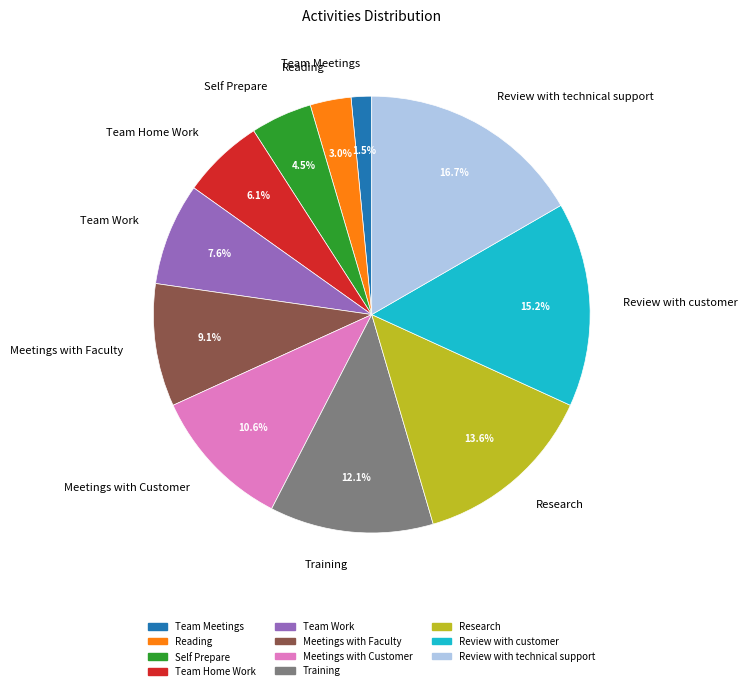

What is the largest slice in the pie chart?

Review with technical support